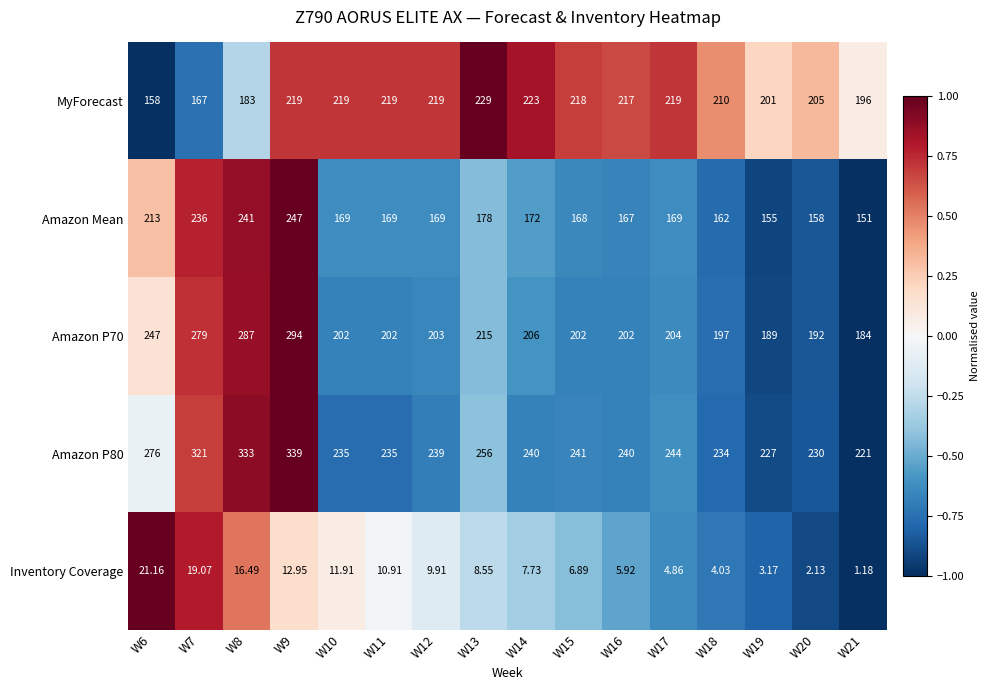

Is the value of Inventory Coverage at W19 greater than the value of MyForecast at W11?

No